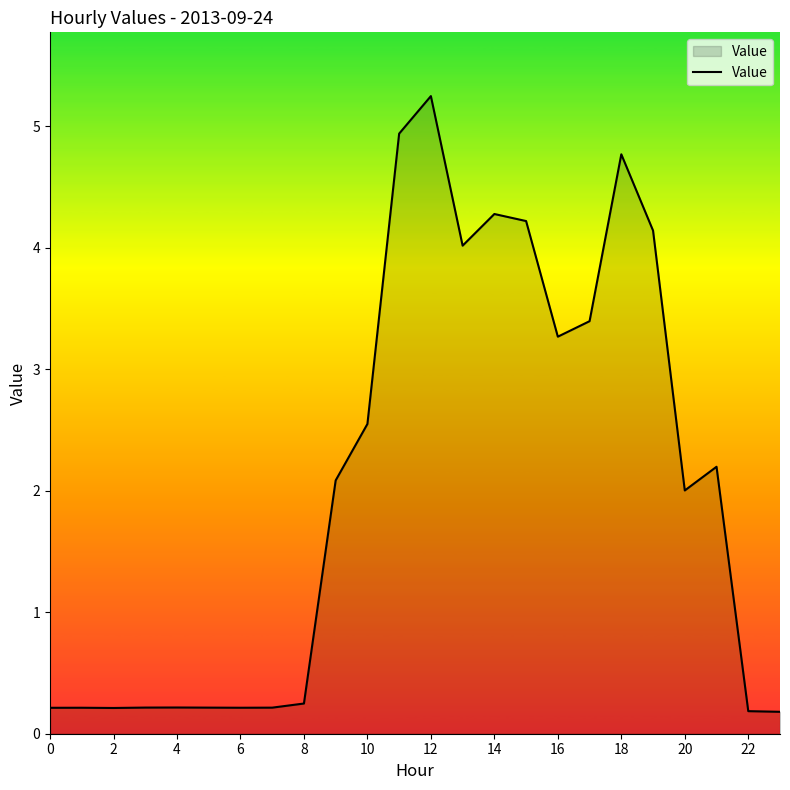

What is the difference between the maximum and minimum values?

5.1